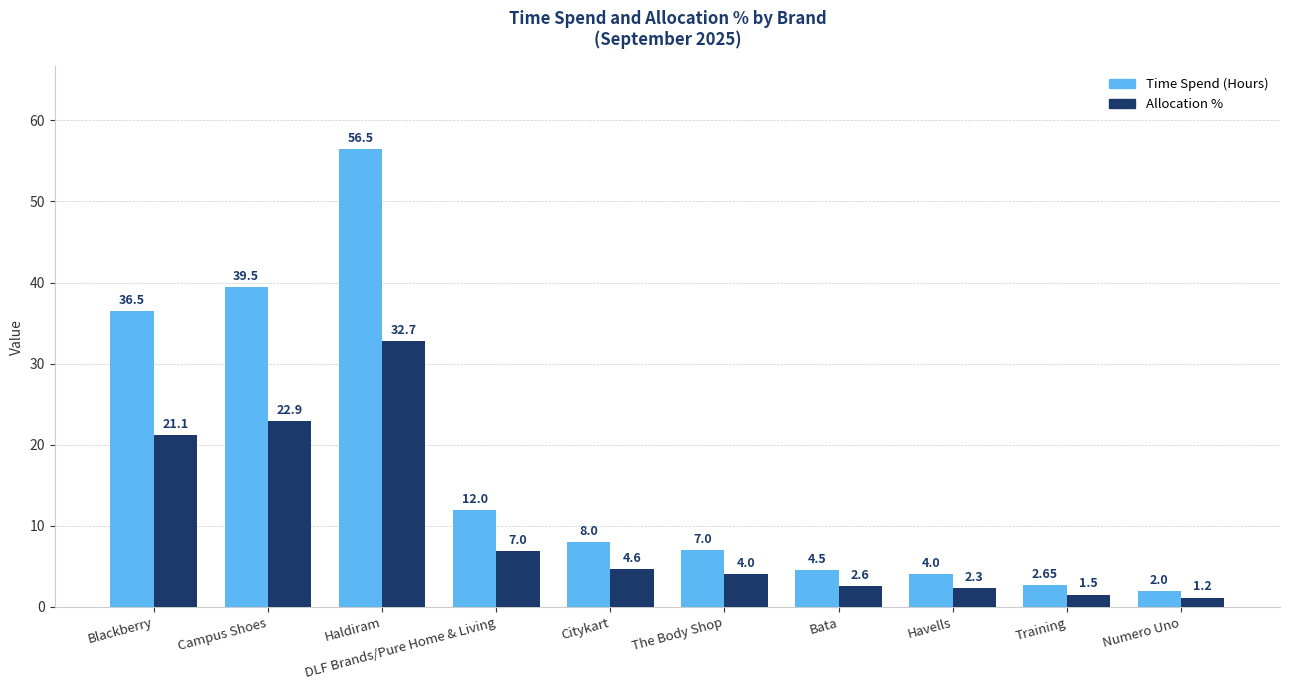

What is the difference between the maximum and minimum values in the Time Spend (Hours) series?

54.5